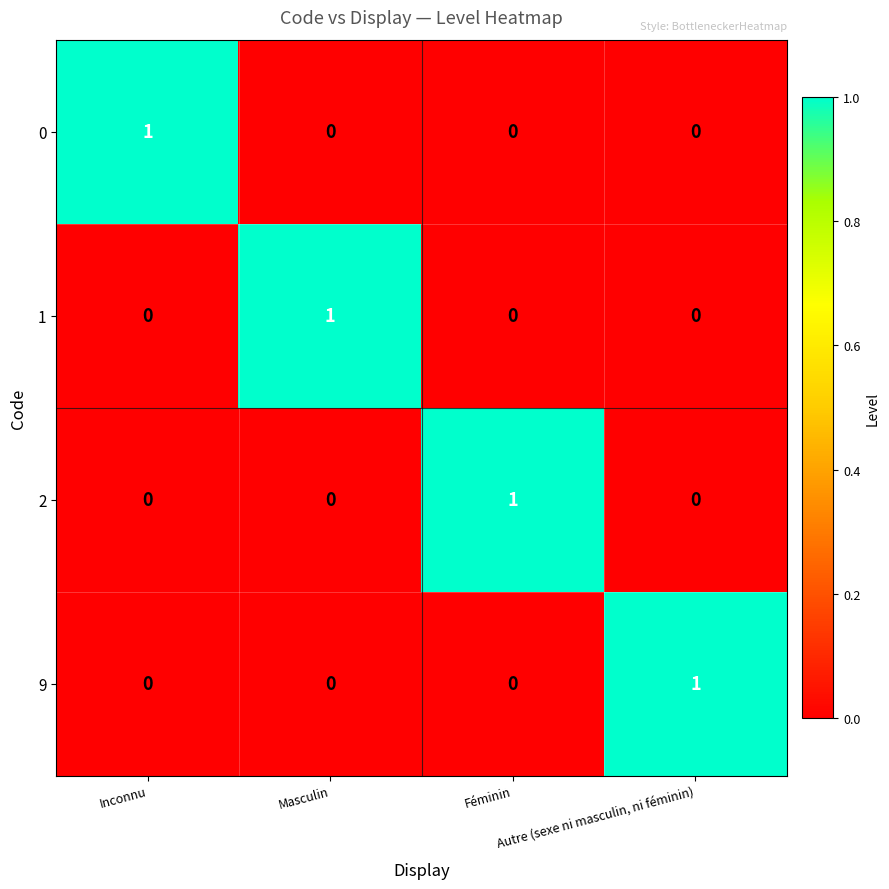

What is the maximum value shown in the chart?

1